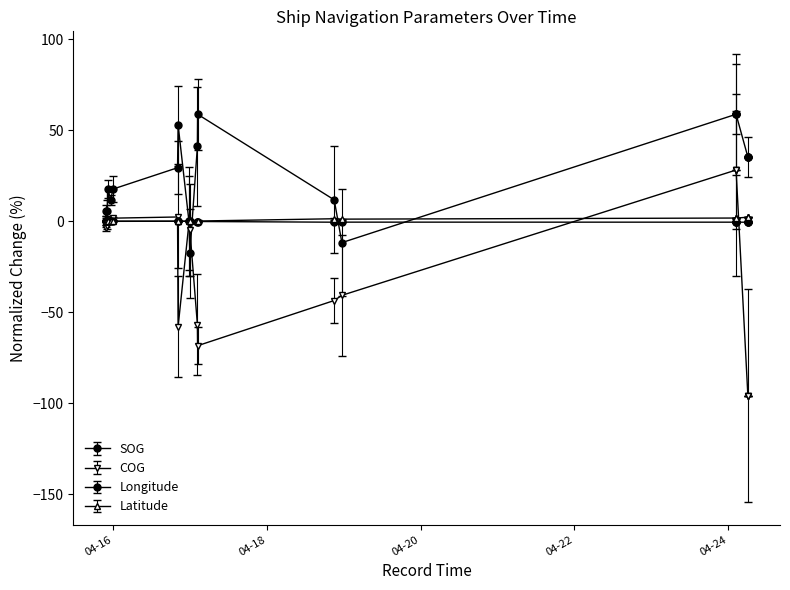

At which category does Latitude reach its first local peak?

2024-04-15 23:55:19